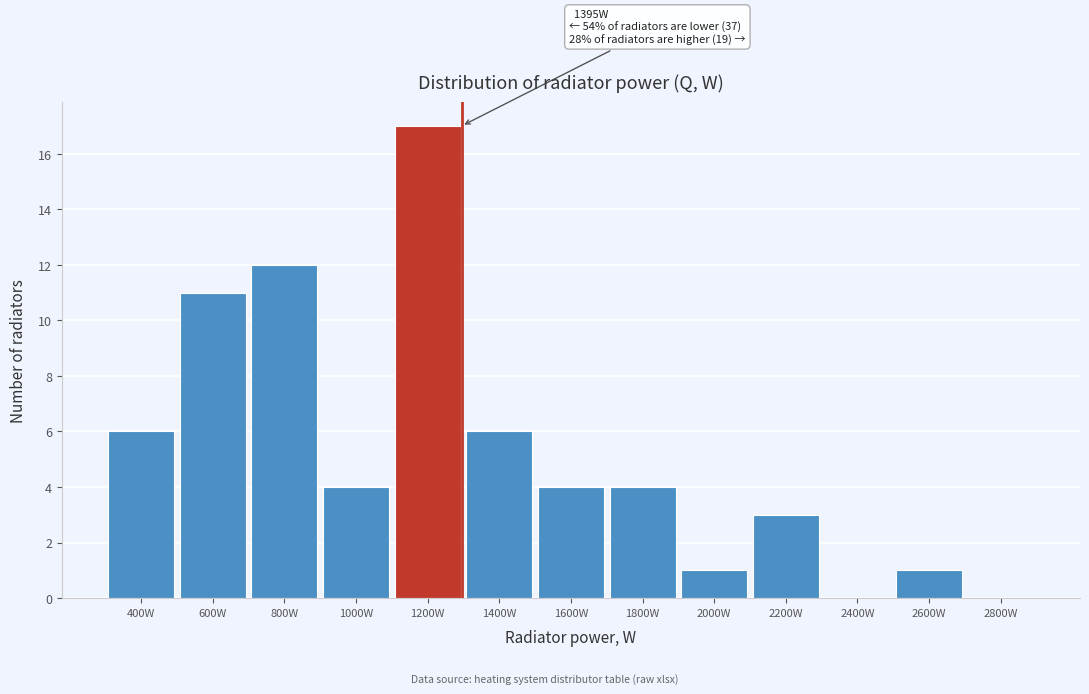

Reading right to left, transcribe all the data shown in this chart.

2800W=0	2600W=1	2400W=0	2200W=3	2000W=1	1800W=4	1600W=4	1400W=6	1200W=17	1000W=4	800W=12	600W=11	400W=6